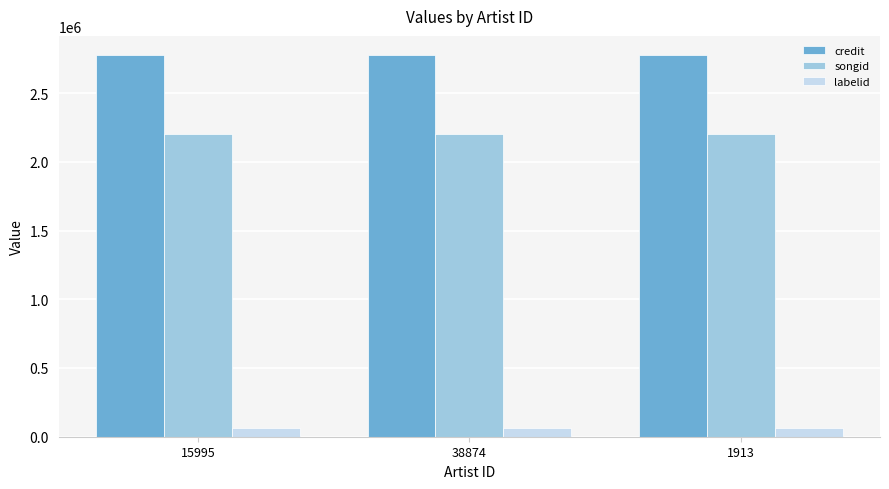

What is the highest value of the credit series?

2777008